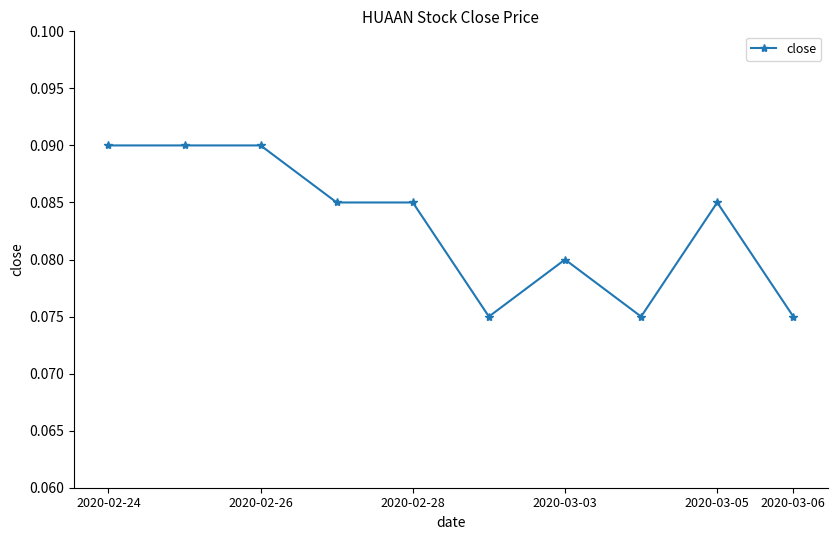

What is the sum of all values?

0.8